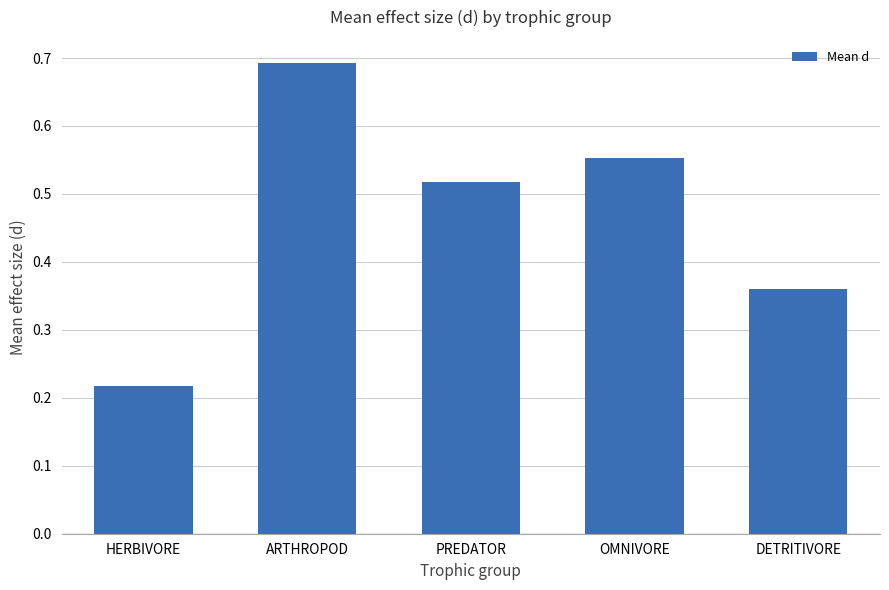

What is the label of the 1st bar from the left?

HERBIVORE